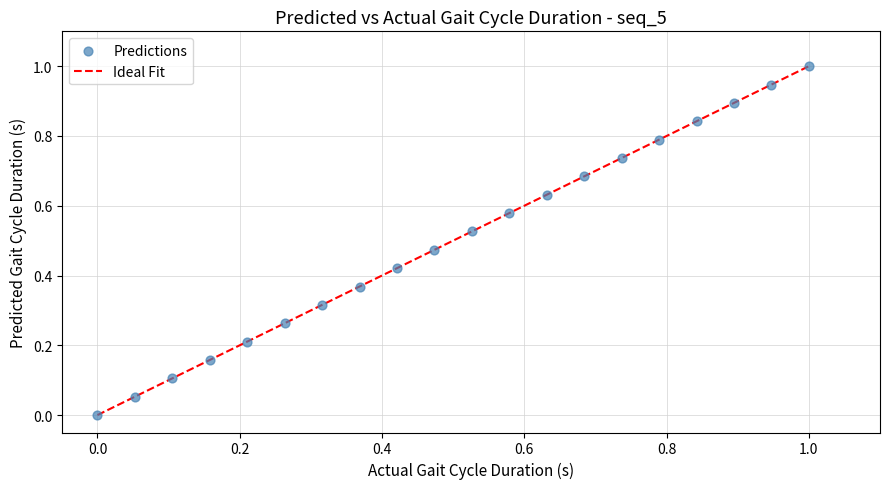

What is the range of Y values (max minus min)?

1.0